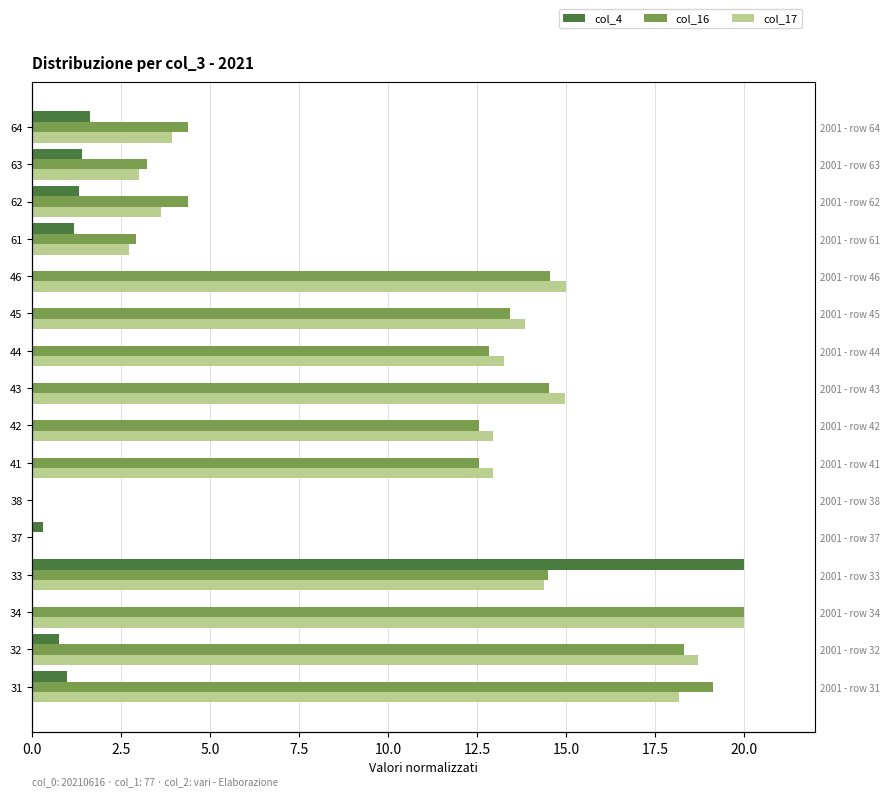

Which series has the largest range (max minus min)?

col_4